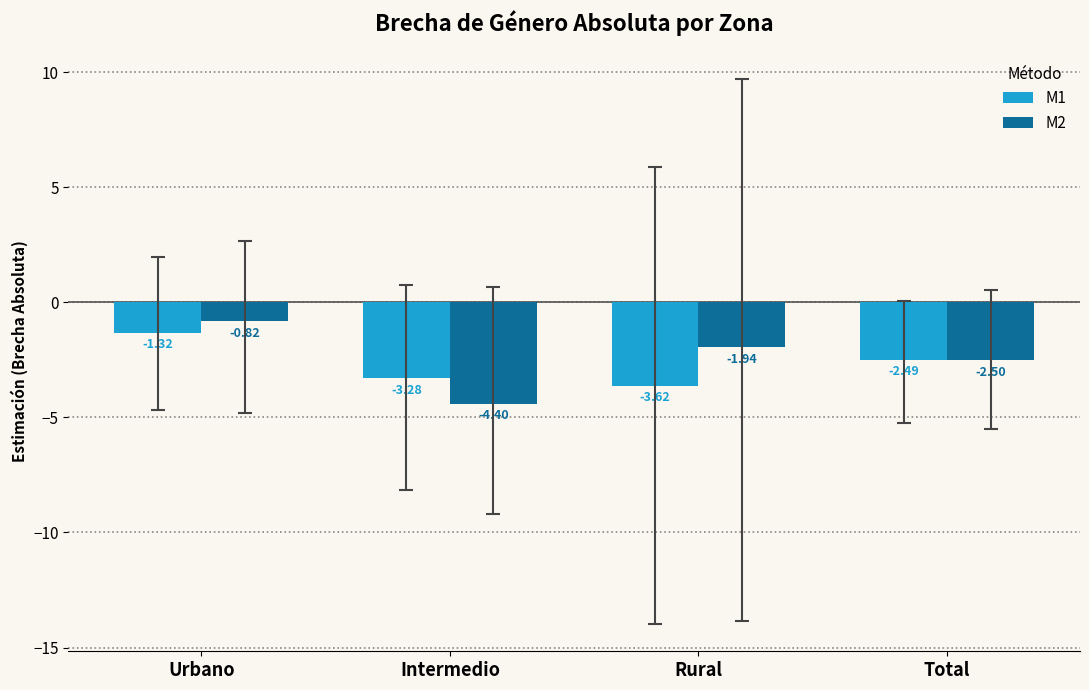

How many bars are there in total?

8